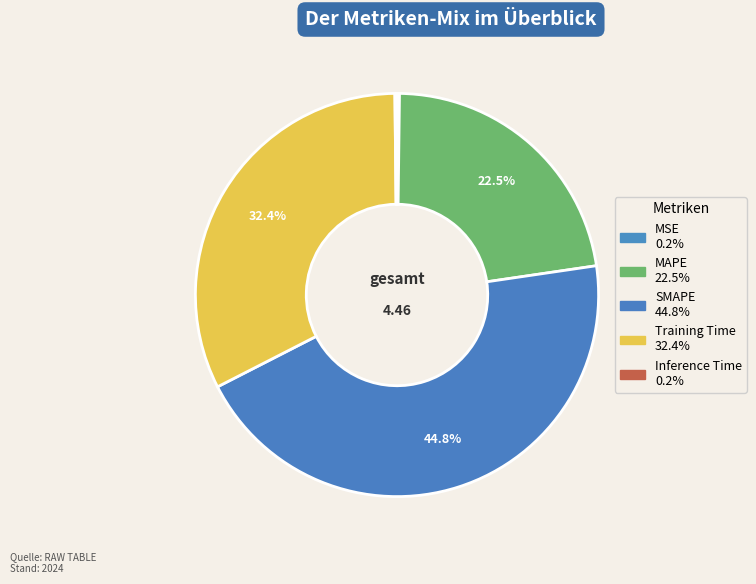

To the nearest percent, what is the combined percentage of MSE and SMAPE?

45%